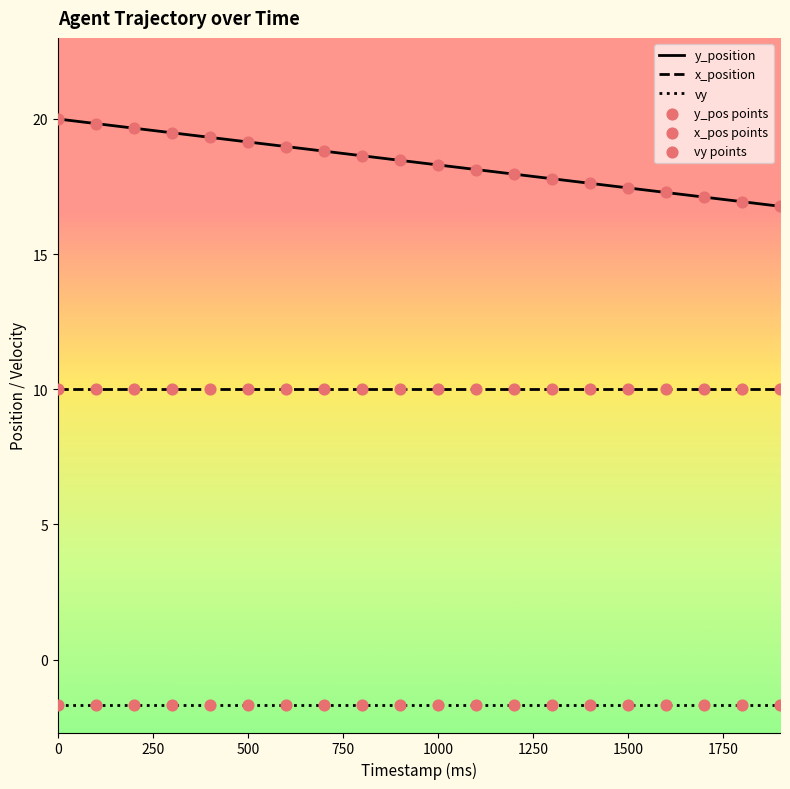

Which series has the largest range (max minus min)?

y_position